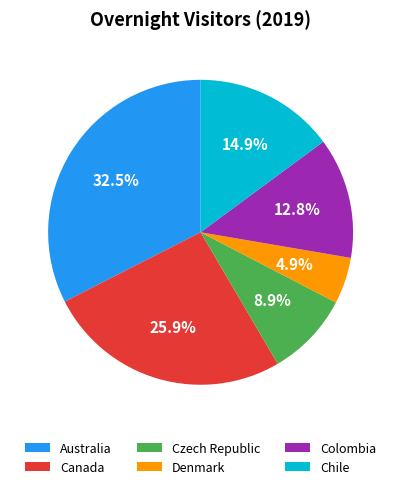

Count the number of slices in the pie.

6